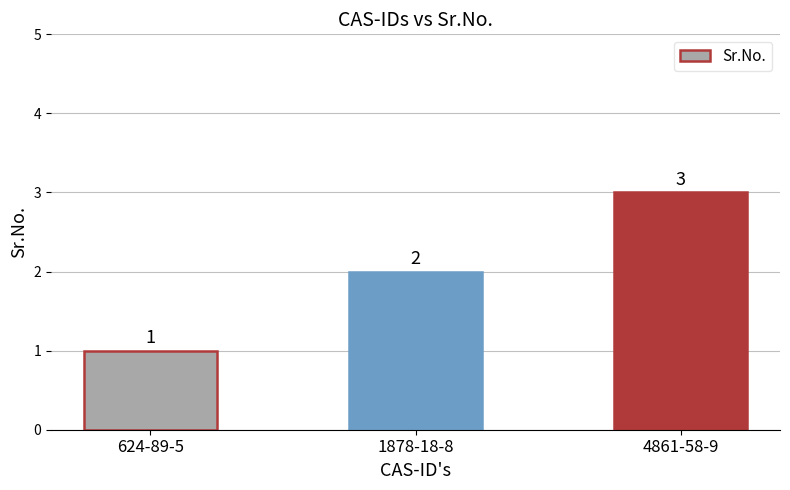

Reading right to left, list all the values displayed in this chart.

3	2	1